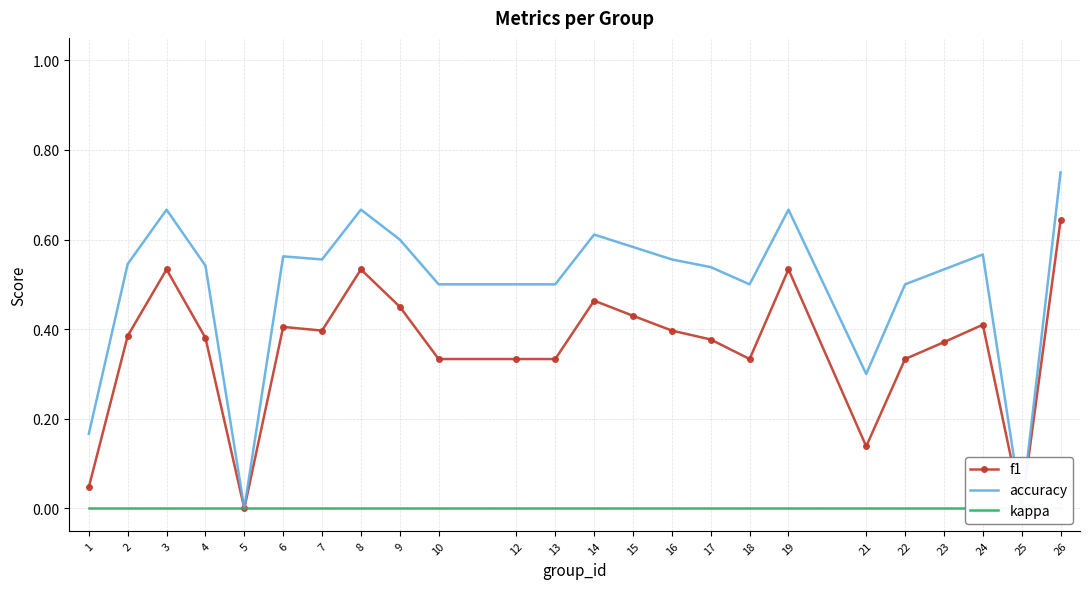

True or false: accuracy has more than 1 points higher than both neighbors.

True